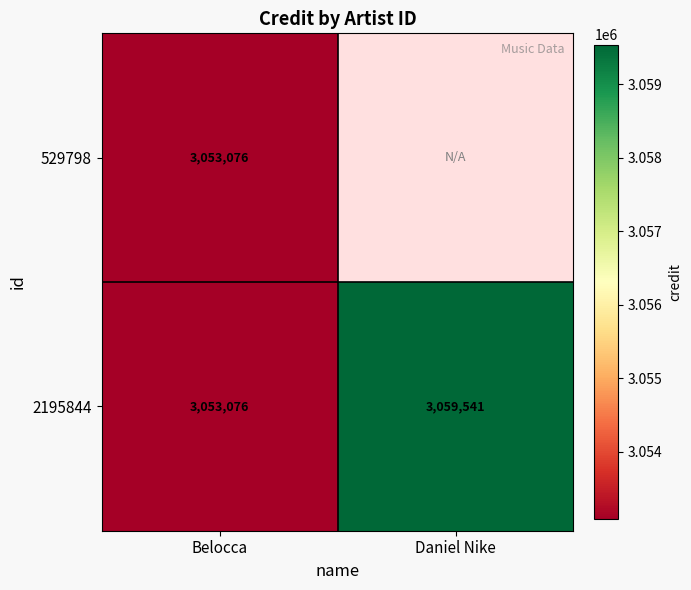

How many values in the 2195844 series are below 3059541?

1